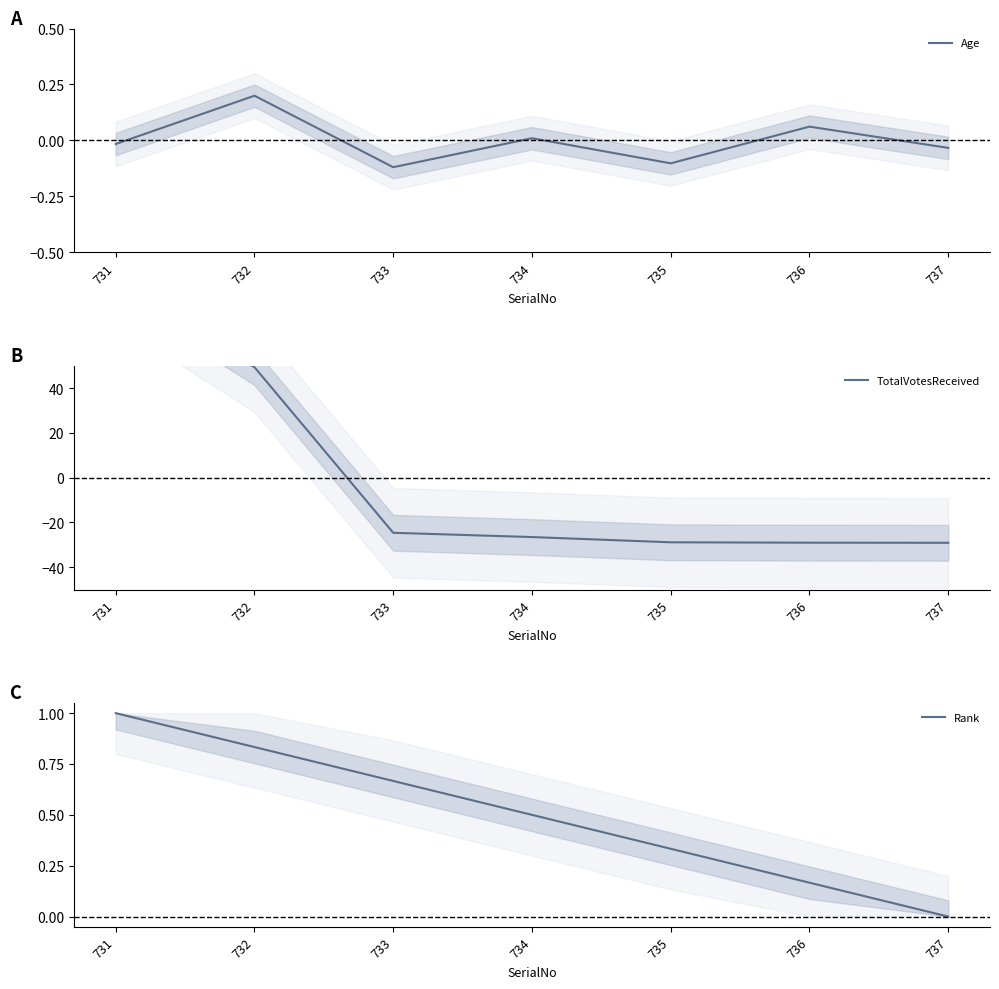

Reading left to right, transcribe all the data shown in this chart.

Age: 731=-0.0	732=0.2	733=-0.1	734=0.0	735=-0.1	736=0.1	737=-0.0
TotalVotesReceived: 731=88.9	732=49.4	733=-24.6	734=-26.5	735=-28.9	736=-29.1	737=-29.1
Rank: 731=1.0	732=0.8	733=0.7	734=0.5	735=0.3	736=0.2	737=0.0